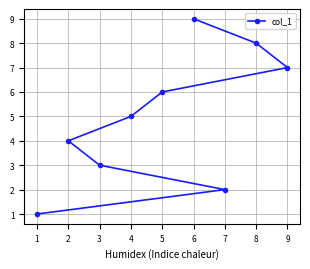

List the labels in order of value, smallest first.

1, 7, 3, 2, 4, 5, 9, 8, 6